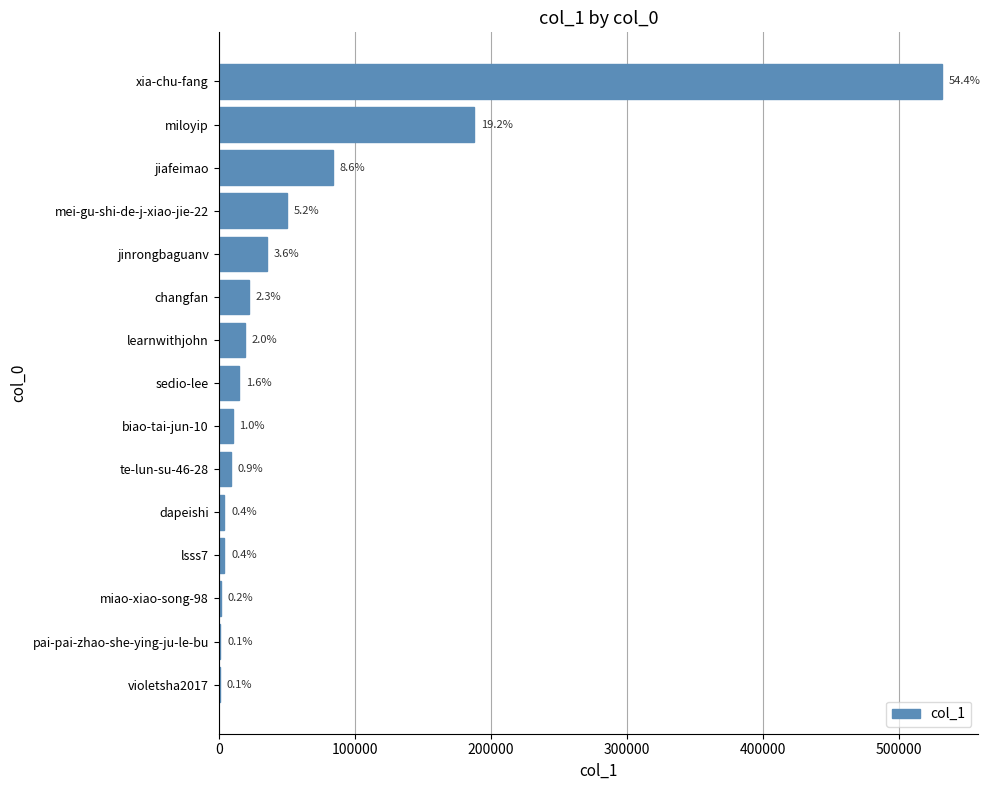

Are the bars horizontal?

Yes